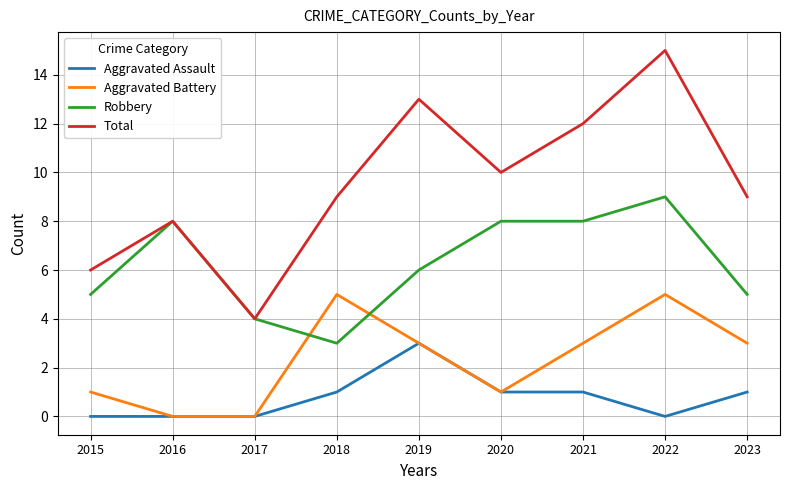

What is the total value across all series at 2020?

20